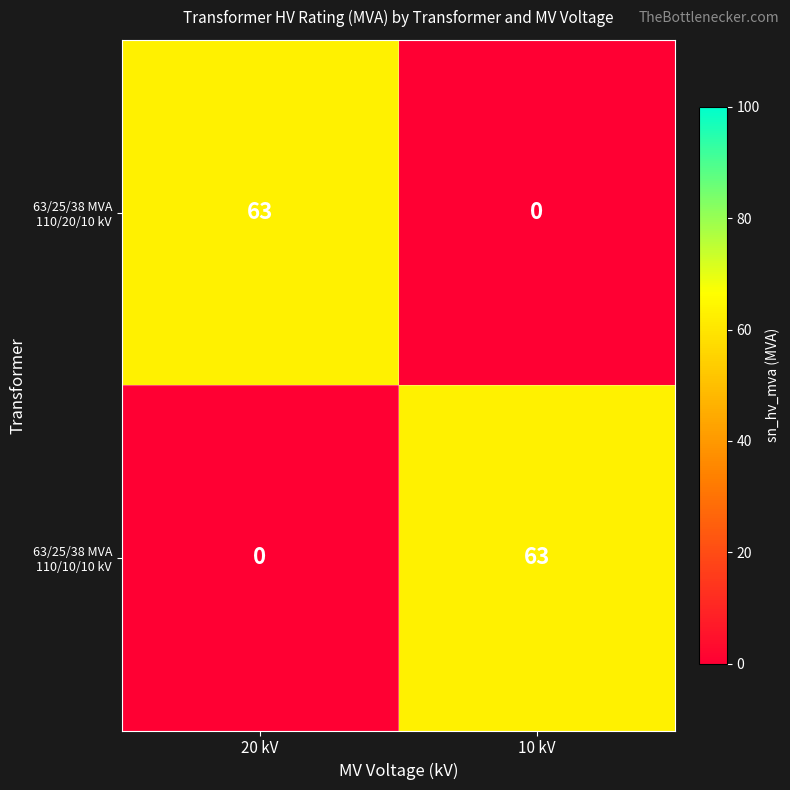

What is the difference between the highest and lowest values at 10 kV?

63